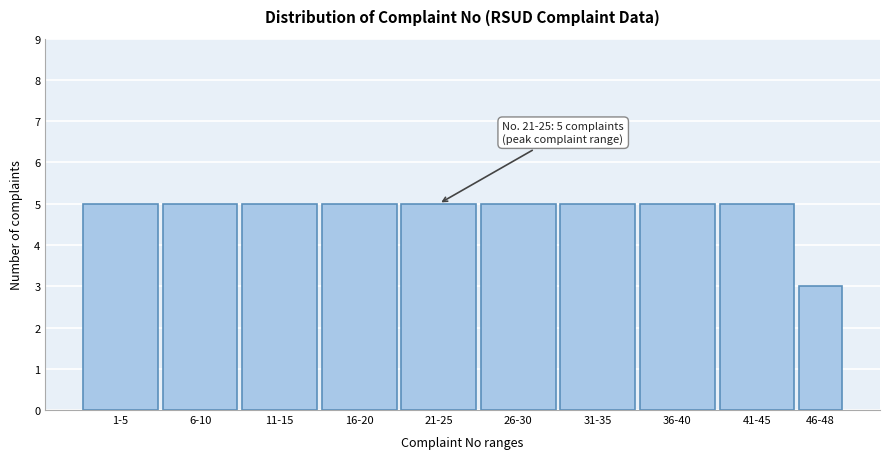

Reading left to right, transcribe all the data shown in this chart.

5	5	5	5	5	5	5	5	5	3